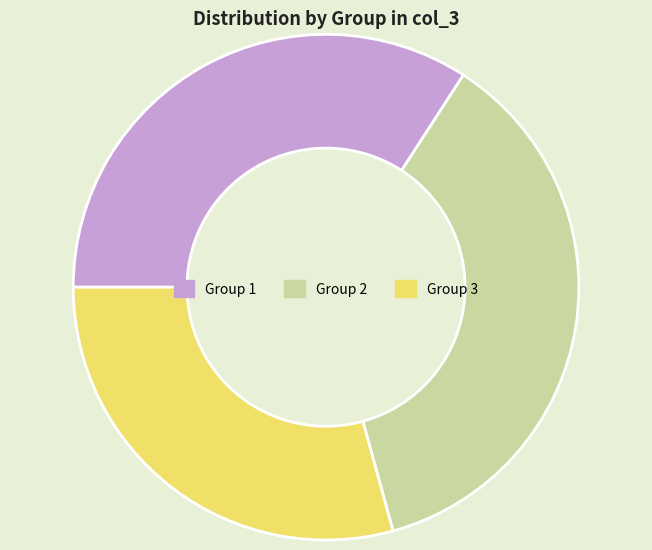

What is the largest slice in the pie chart?

Group 2